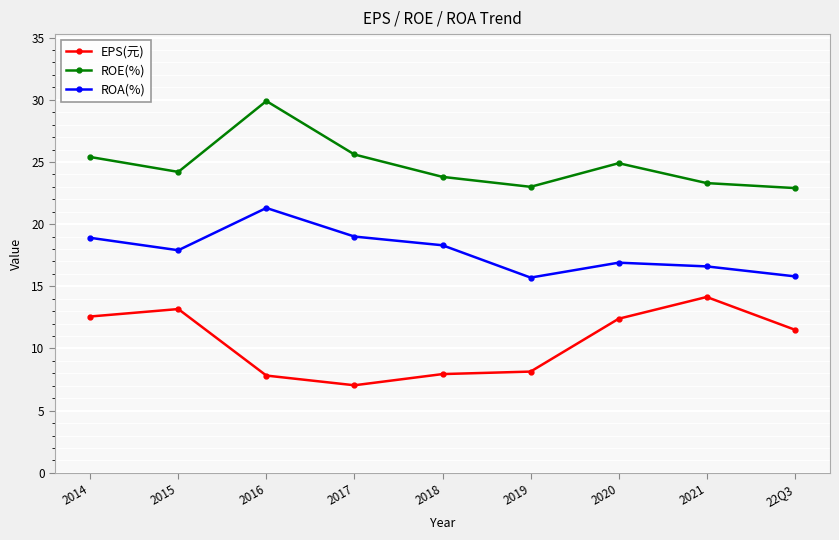

How many lines are shown in the chart?

3